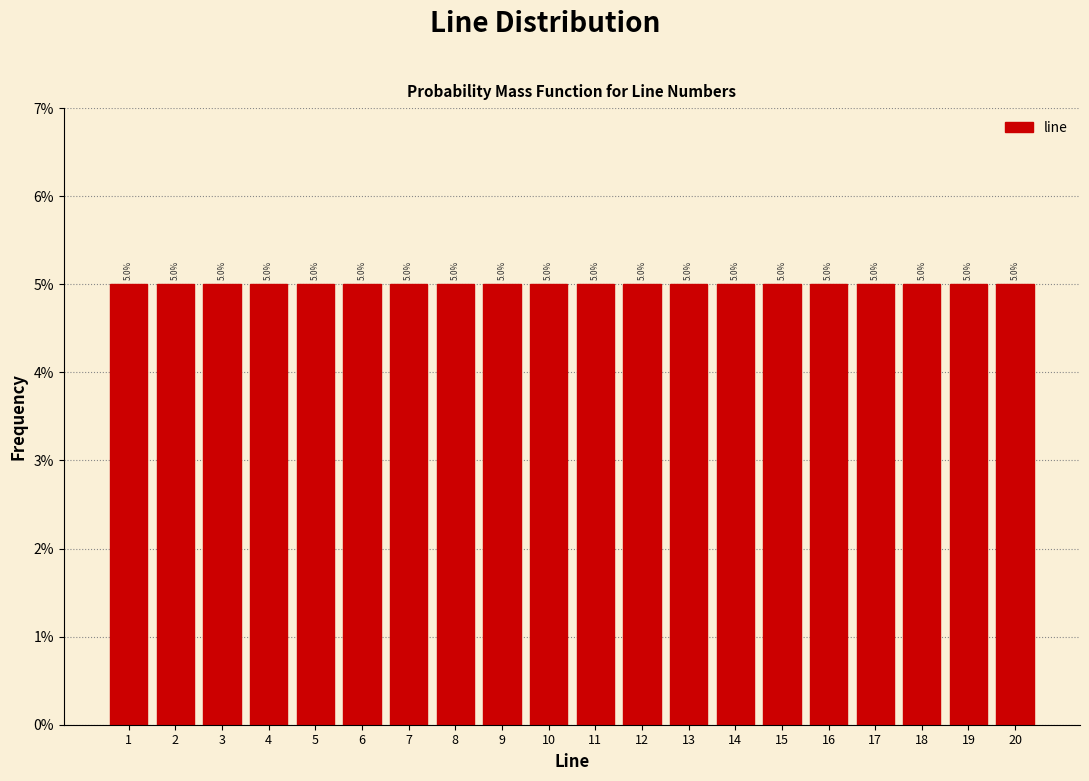

Reading left to right, transcribe this chart: for each bar, give the range it covers on the x-axis and its height.

0.5 to 1.5: 5.0
1.5 to 2.5: 5.0
2.5 to 3.5: 5.0
3.5 to 4.5: 5.0
4.5 to 5.5: 5.0
5.5 to 6.5: 5.0
6.5 to 7.5: 5.0
7.5 to 8.5: 5.0
8.5 to 9.5: 5.0
9.5 to 10.5: 5.0
10.5 to 11.5: 5.0
11.5 to 12.5: 5.0
12.5 to 13.5: 5.0
13.5 to 14.5: 5.0
14.5 to 15.5: 5.0
15.5 to 16.5: 5.0
16.5 to 17.5: 5.0
17.5 to 18.5: 5.0
18.5 to 19.5: 5.0
19.5 to 20.5: 5.0